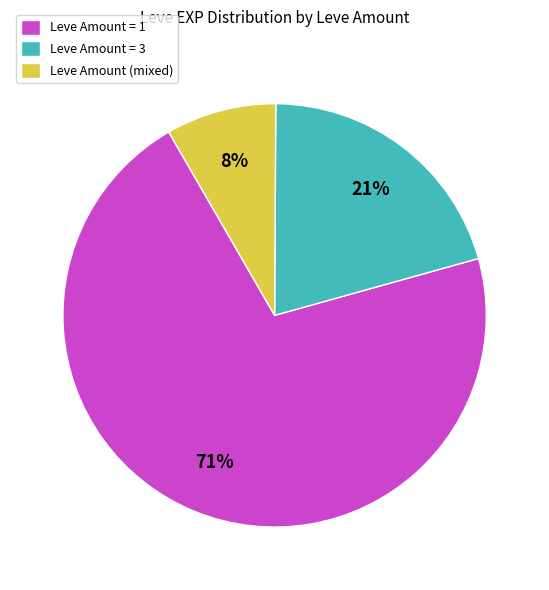

Do Leve Amount = 3 and Leve Amount (mixed) together represent more than half of the pie?

No